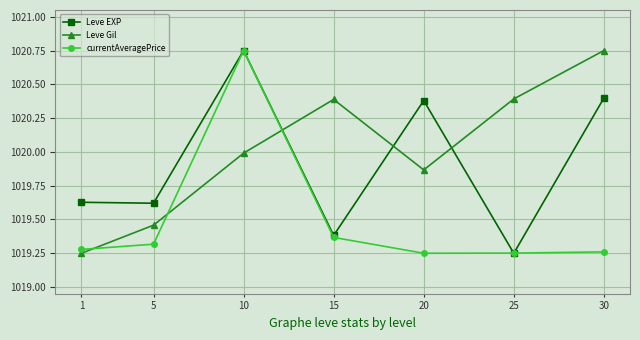

Rank the series at 20 from lowest to highest value.

currentAveragePrice, Leve Gil, Leve EXP